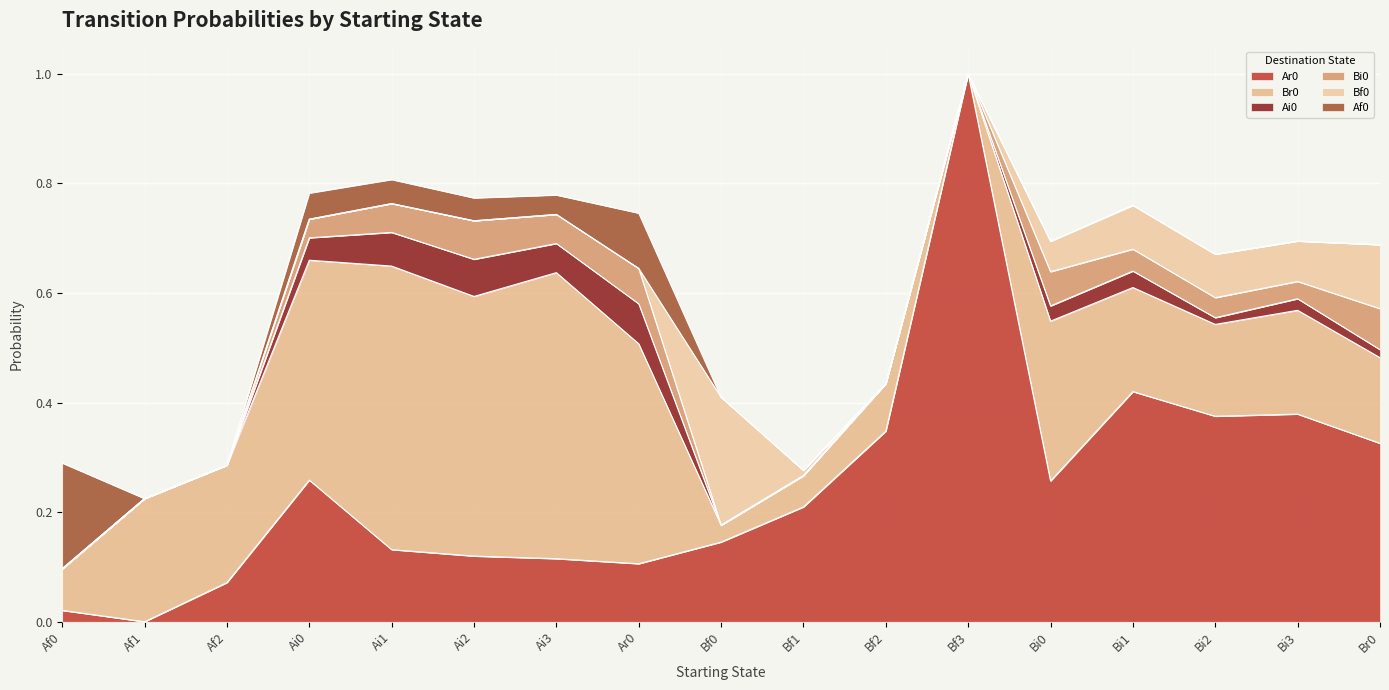

Is it true that Ar0 equals 0.1 at Ai1?

True